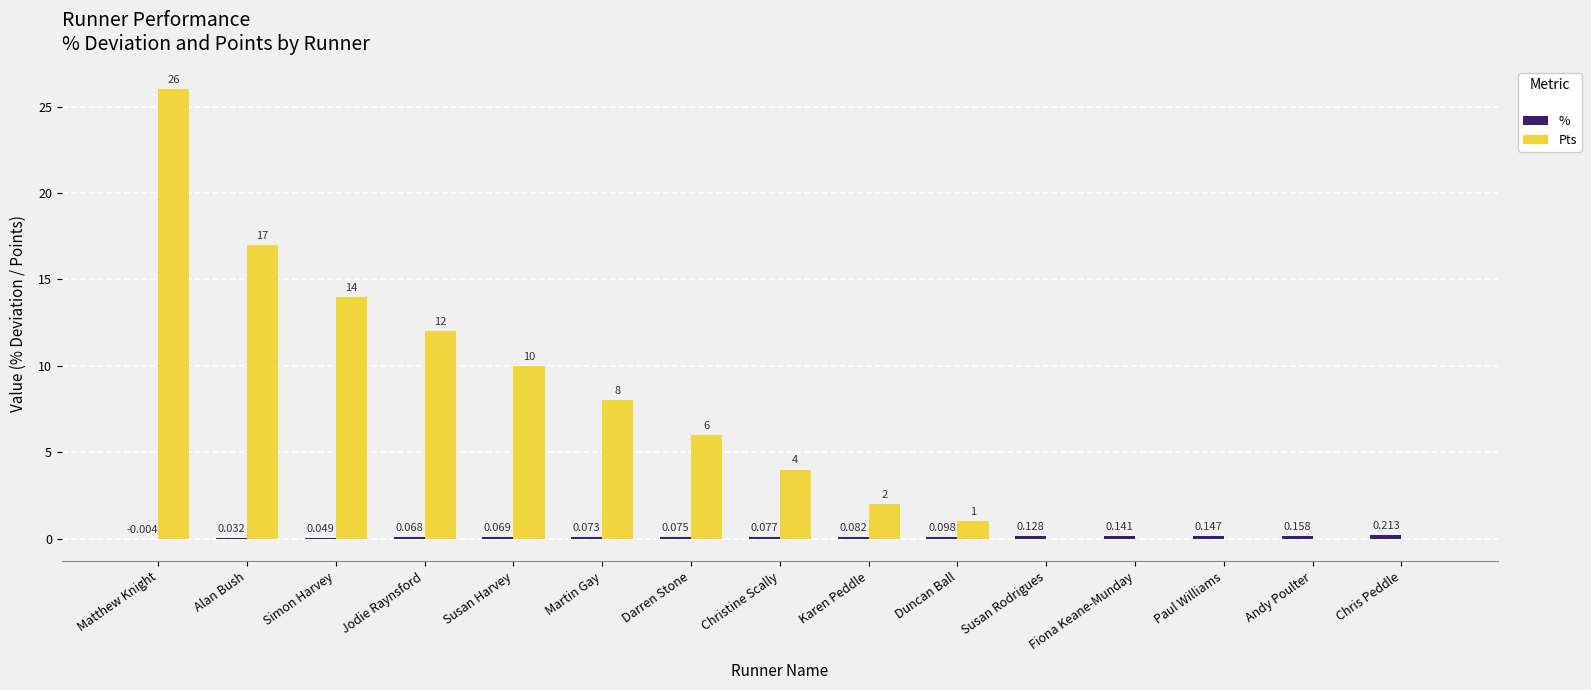

What is the maximum value shown in the chart?

26.0